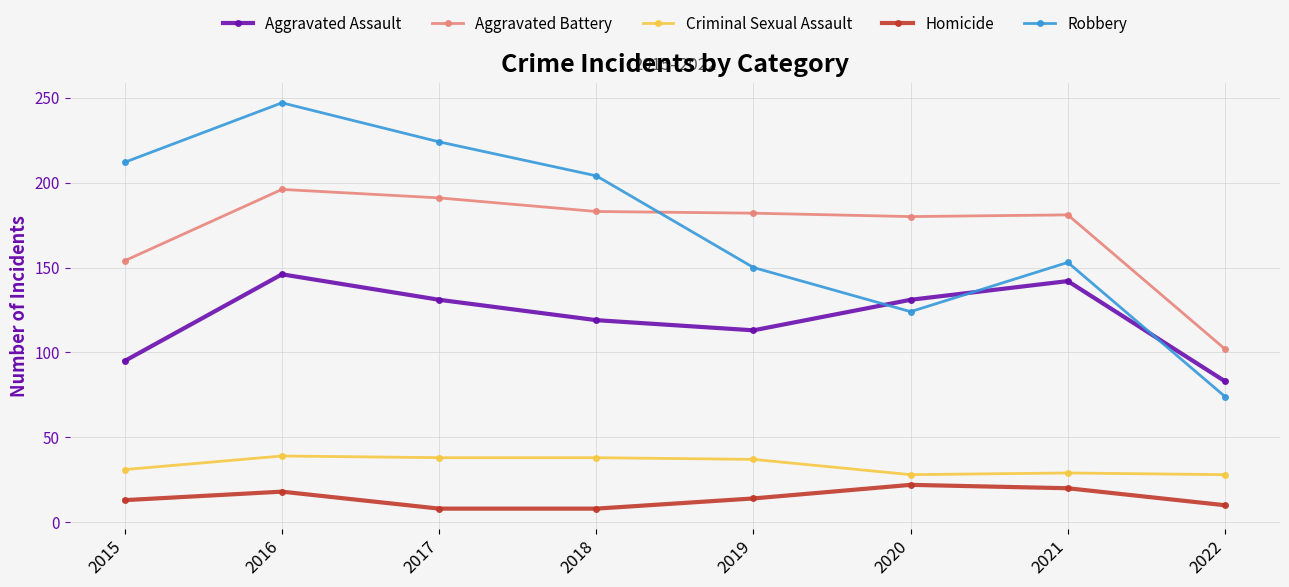

What is the maximum value shown in the chart?

247